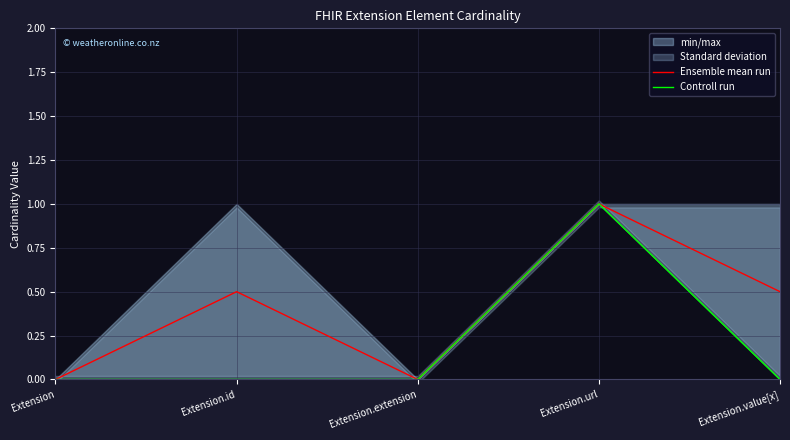

Reading right to left, extract all data points from this chart.

Ensemble mean run: Extension.value[x]=0.5	Extension.url=1.0	Extension.extension=0.0	Extension.id=0.5	Extension=0.0
Controll run: Extension.value[x]=0.0	Extension.url=1.0	Extension.extension=0.0	Extension.id=0.0	Extension=0.0